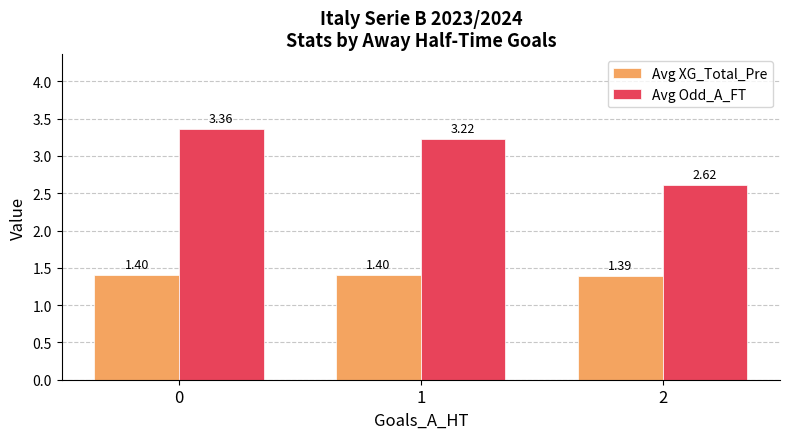

What is the spread (max minus min) of values at 2?

1.2